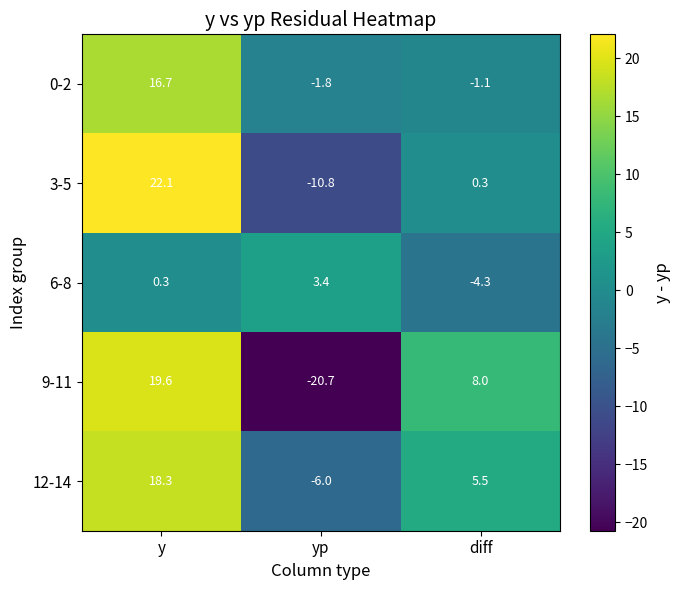

Reading left to right, transcribe all the data shown in this chart.

0-2: y=16.7	yp=-1.8	diff=-1.1
3-5: y=22.1	yp=-10.8	diff=0.3
6-8: y=0.3	yp=3.4	diff=-4.3
9-11: y=19.6	yp=-20.7	diff=8.0
12-14: y=18.3	yp=-6.0	diff=5.5